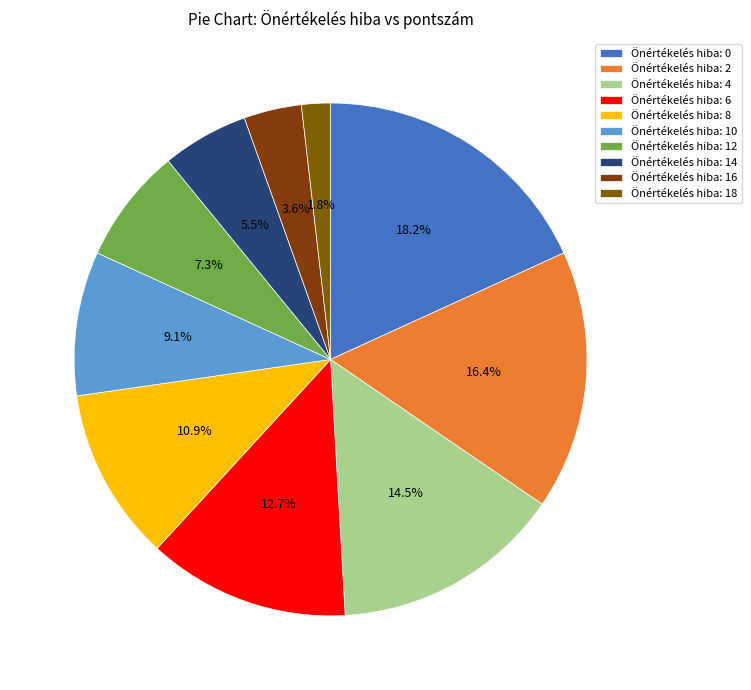

Count the number of slices in the pie.

10